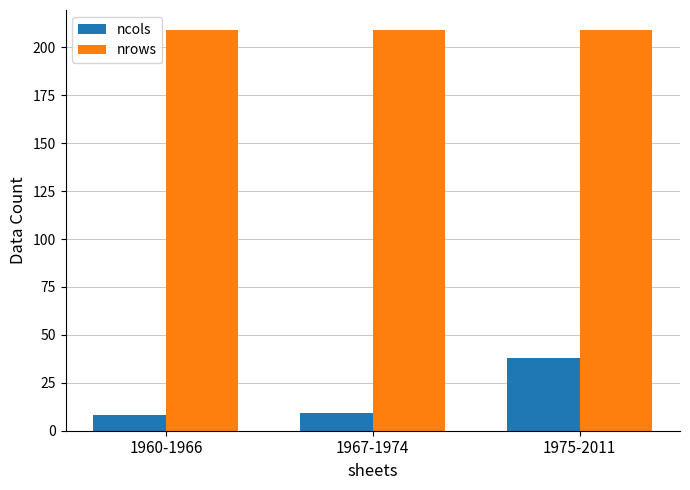

At which category is the sum across all series the highest?

1975-2011